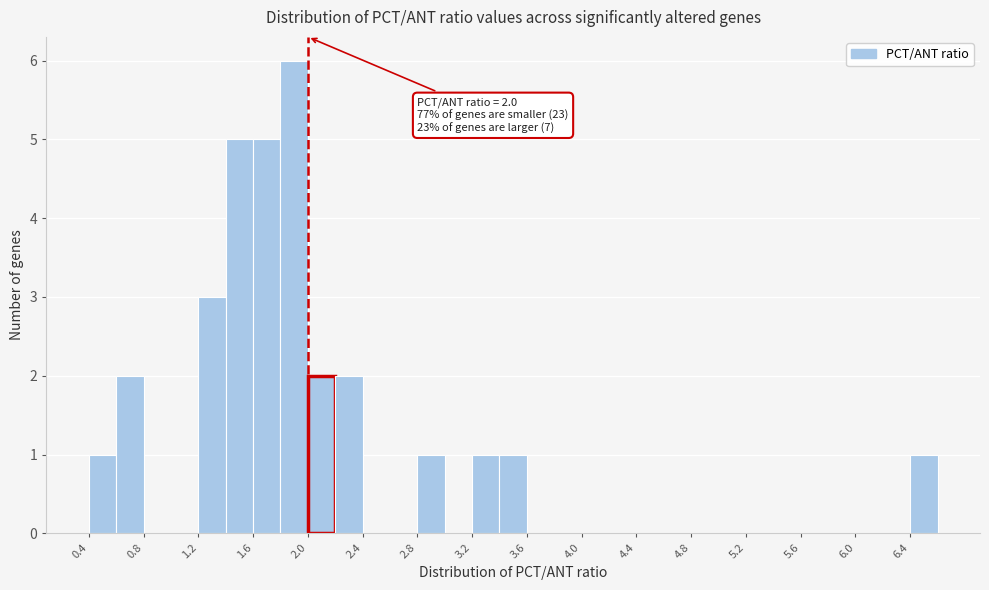

Over which range of the x-axis is the bar tallest?

1.8 to 2.0